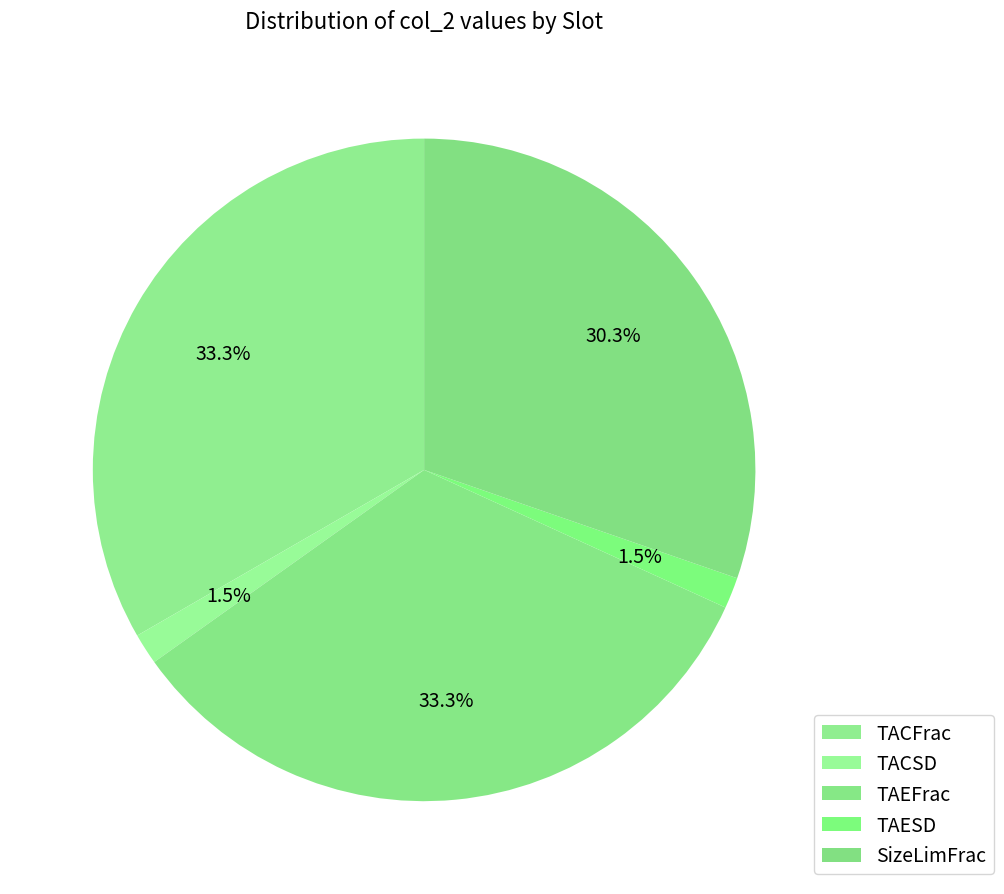

Which slice is the largest?

TACFrac